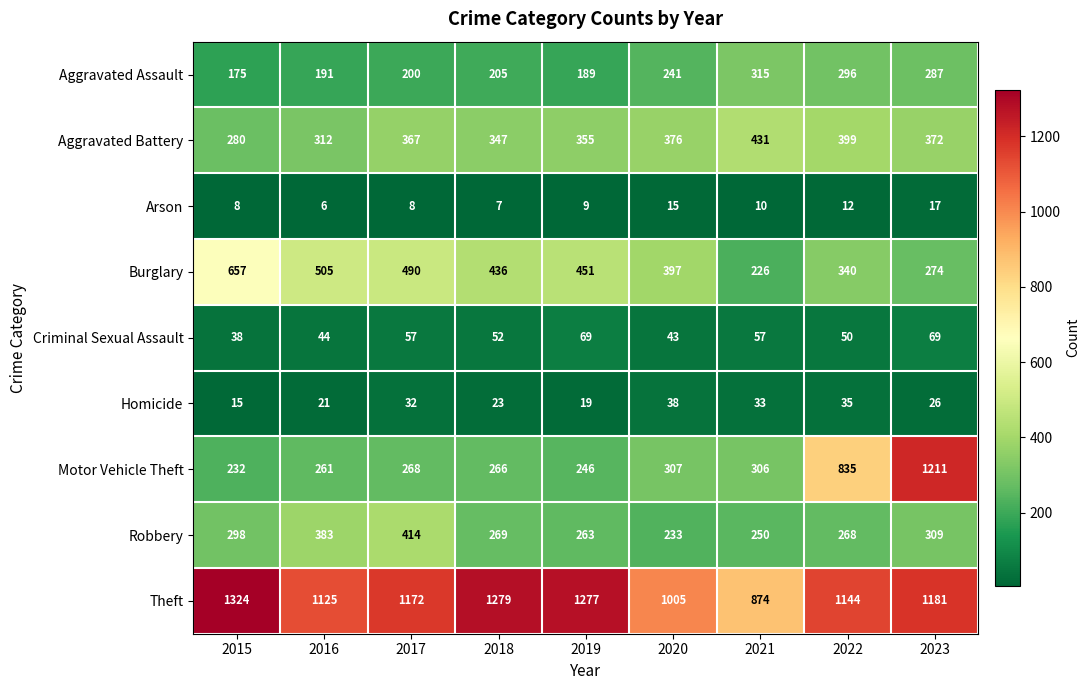

How many series are shown in this chart?

9